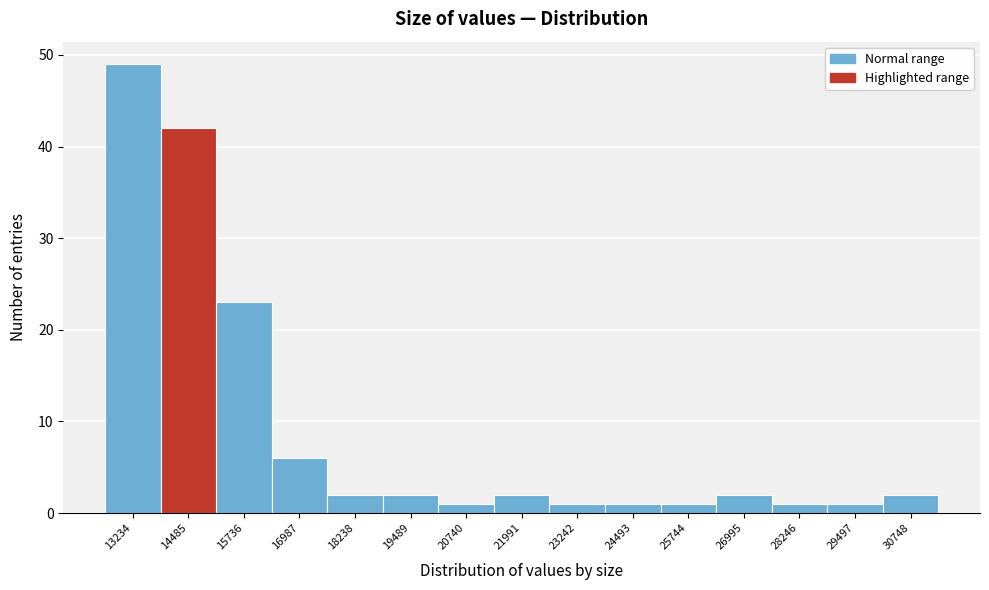

Reading left to right, list all the values displayed in this chart.

13234=49	14485=42	15736=23	16987=6	18238=2	19489=2	20740=1	21991=2	23242=1	24493=1	25744=1	26995=2	28246=1	29497=1	30748=2